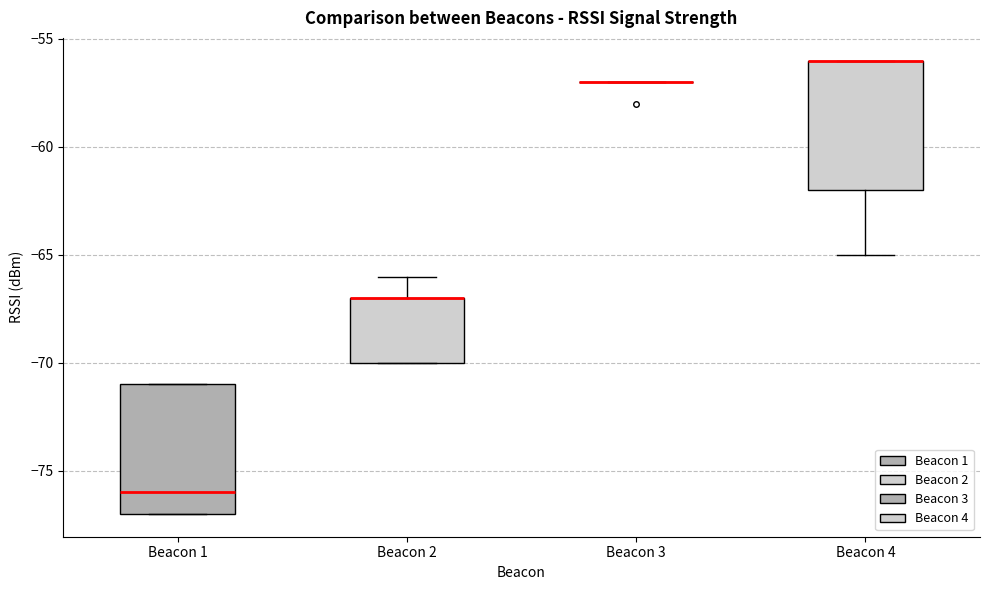

Where does the median line of the box for Beacon 1 sit on the y-axis? The values are not printed on the chart, so give them approximately, as read against the axis.

-76